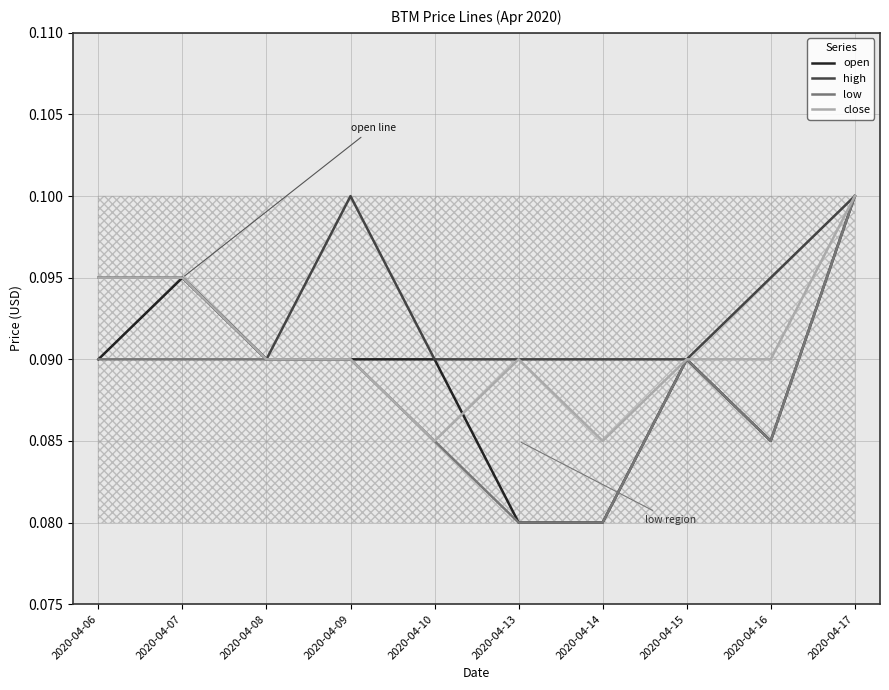

At which category does high reach its first local valley?

2020-04-08